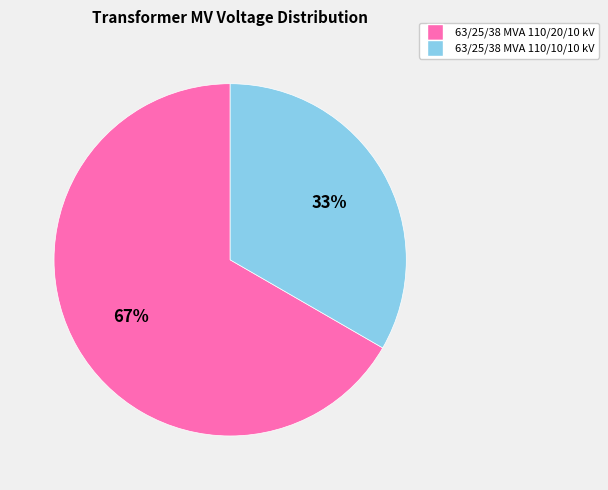

Which category accounts for the majority?

63/25/38 MVA 110/20/10 kV